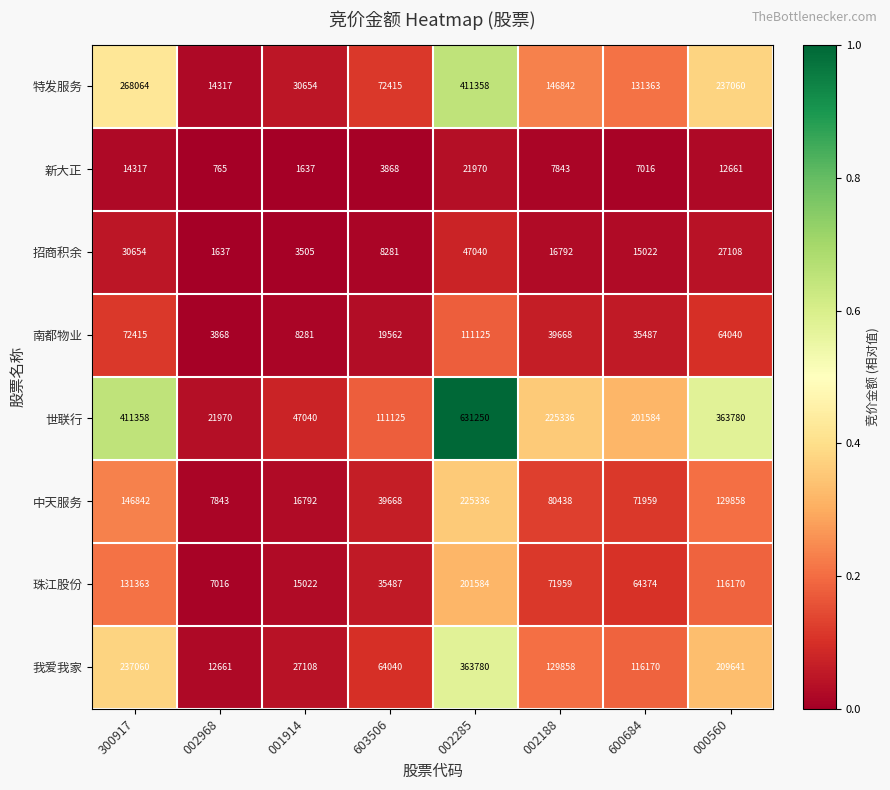

Is it true that 南都物业 equals 9406 at 603506?

False